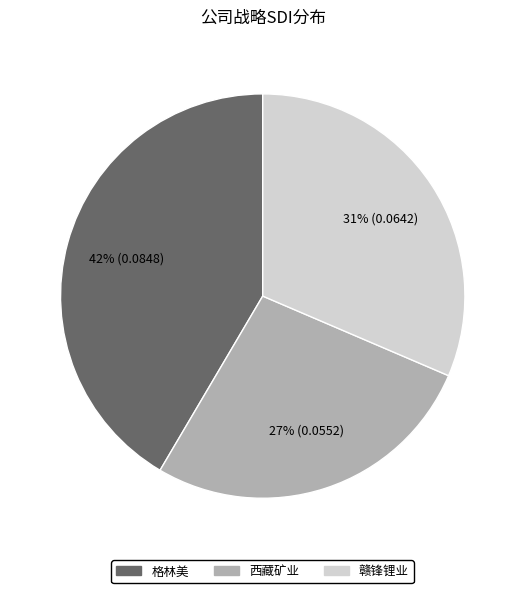

Is it true that 西藏矿业 is 38% of the pie?

False